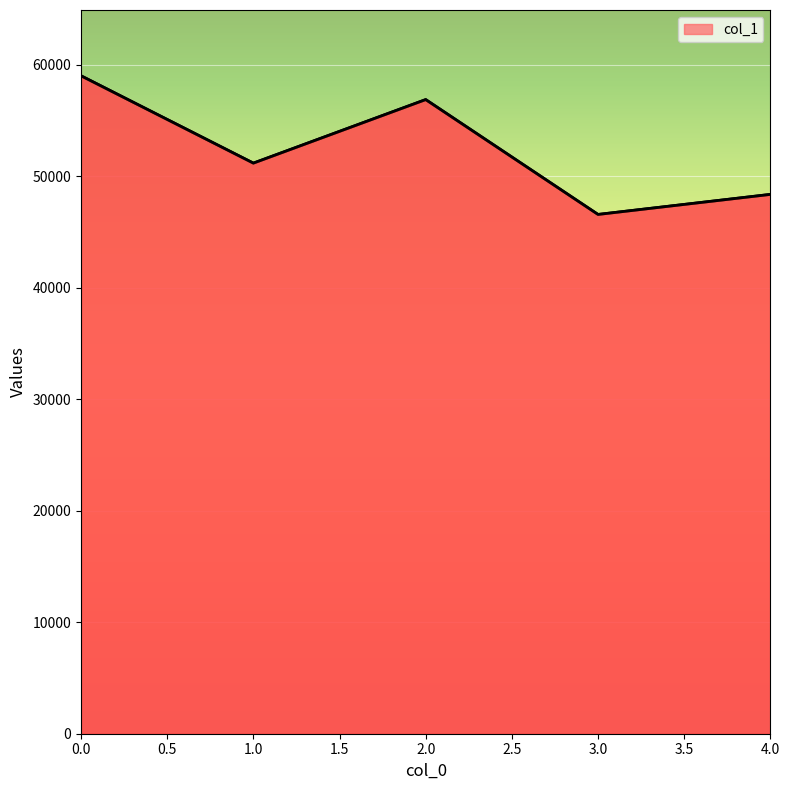

Is it true that the value at 1.0 is 51166?

True